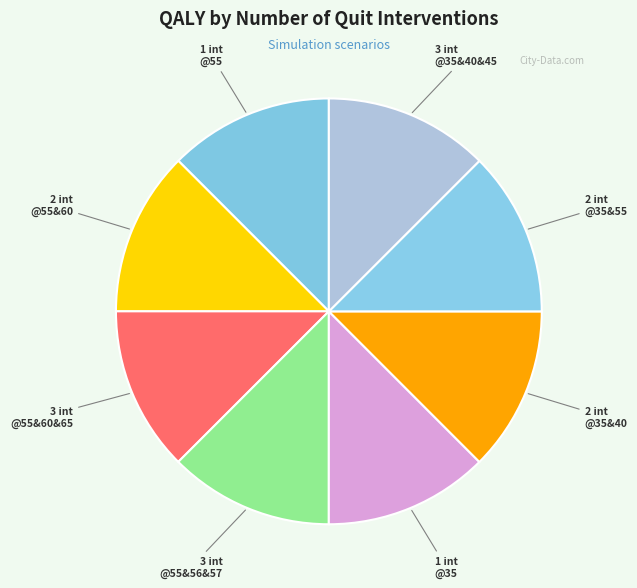

How many slices are in this pie chart?

8